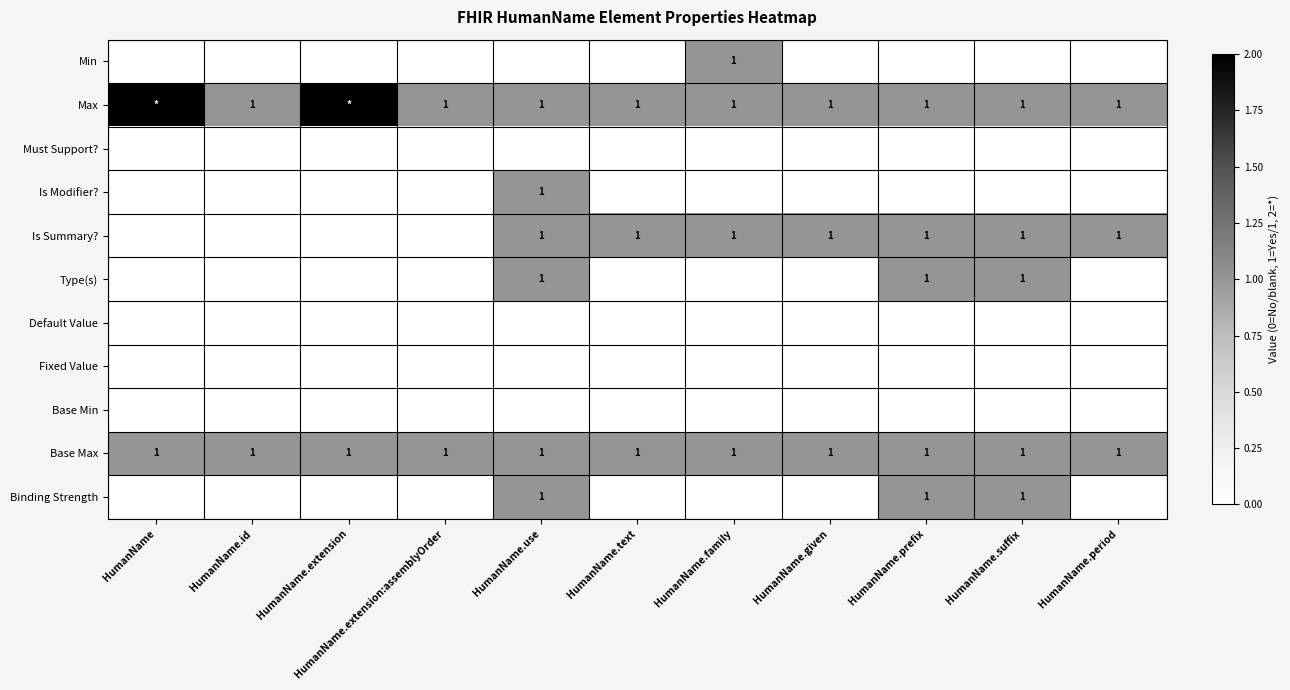

The Max series shows 1 at HumanName.family. True or false?

True